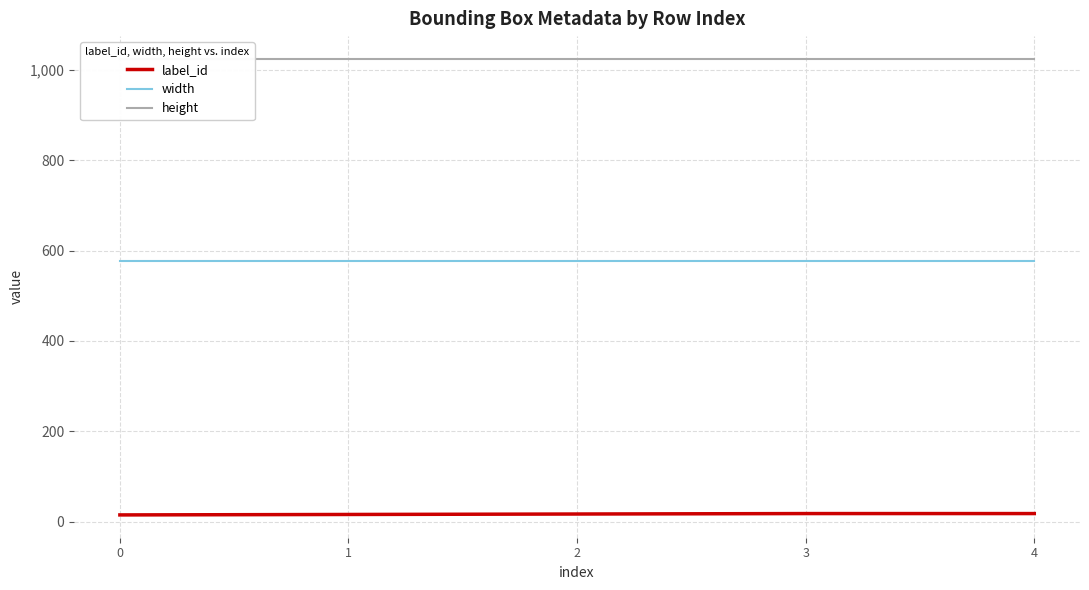

How many categories are shown in the chart?

5